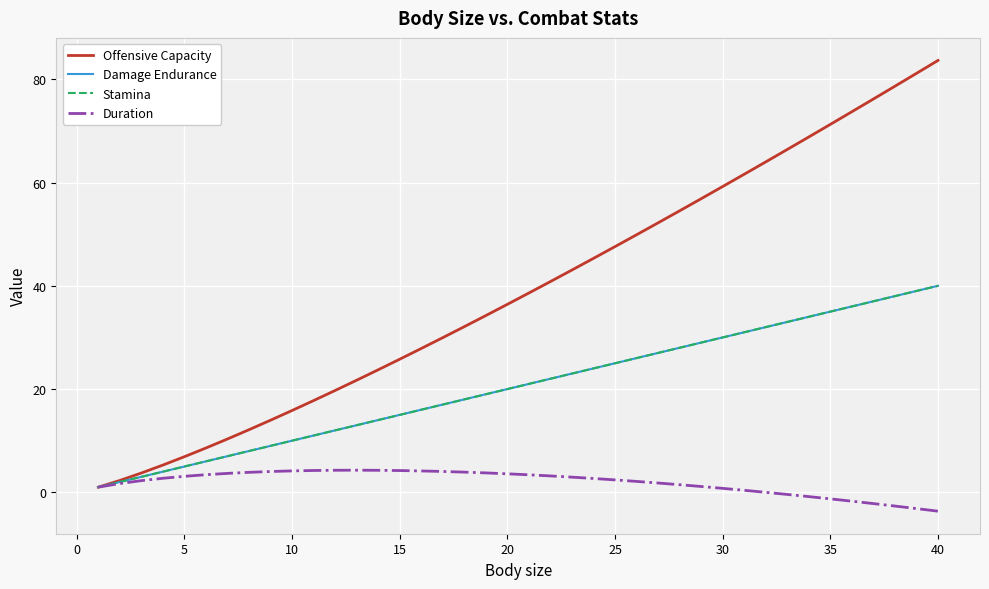

Does the chart display data point markers on the line(s)?

No